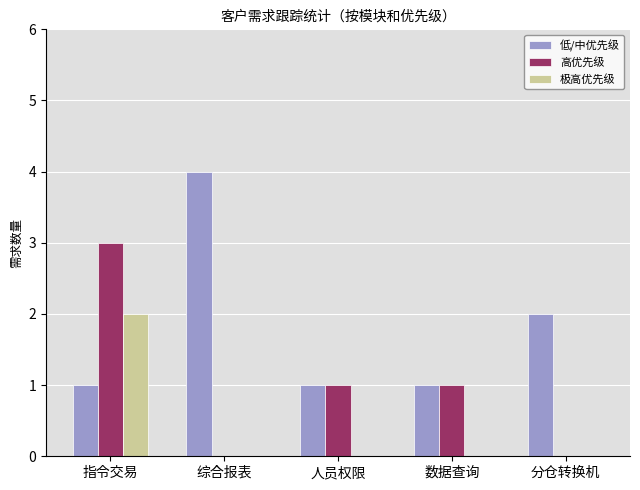

The value of 低/中优先级 at 综合报表 is 4. True or false?

True